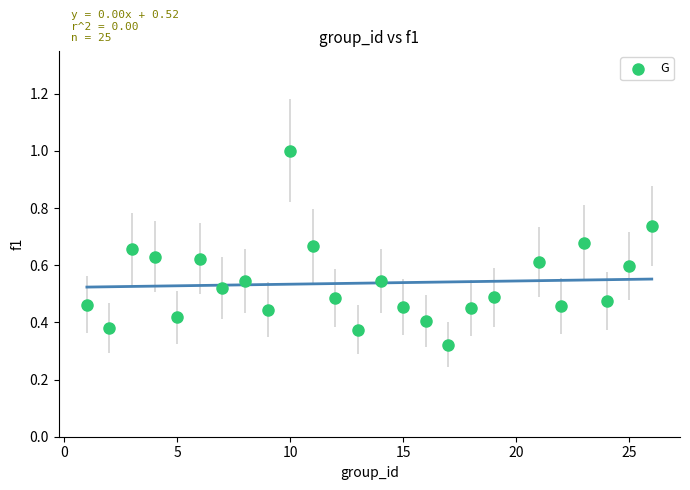

What is the range of X values (max minus min)?

25.0